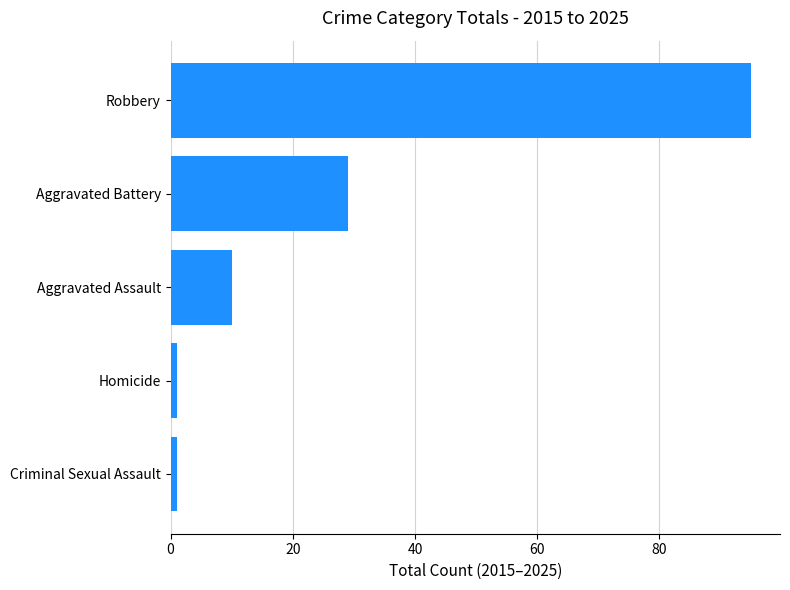

What is the change in value from Robbery to Aggravated Assault?

-85